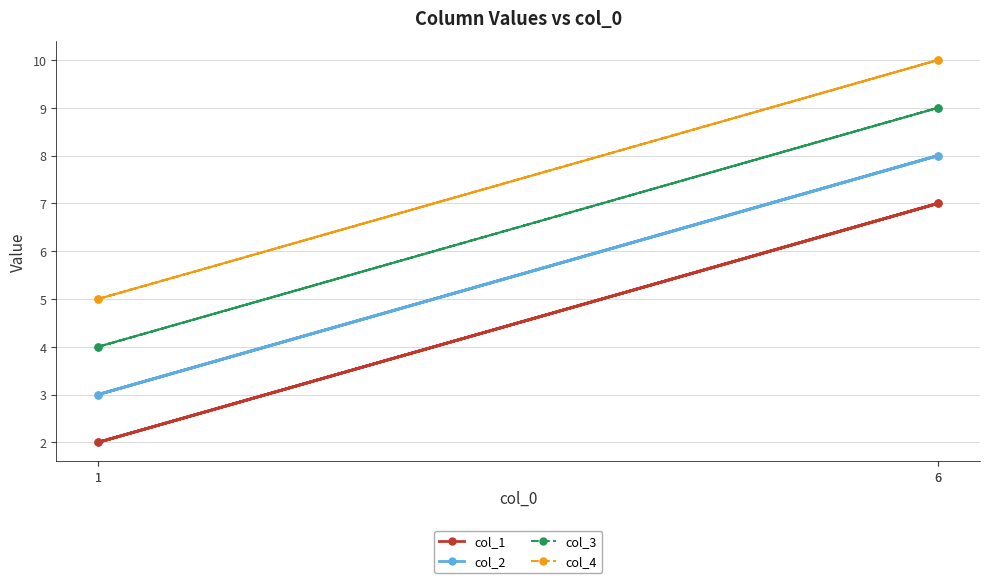

Does the chart display data point markers on the line(s)?

Yes